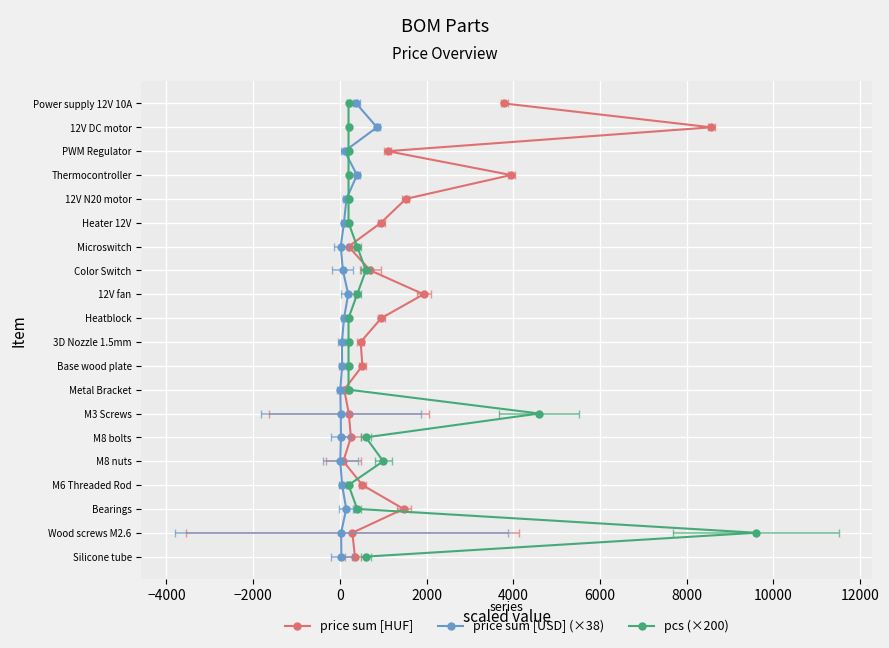

True or false: pcs (×200) has more than 1 interior local peaks.

False